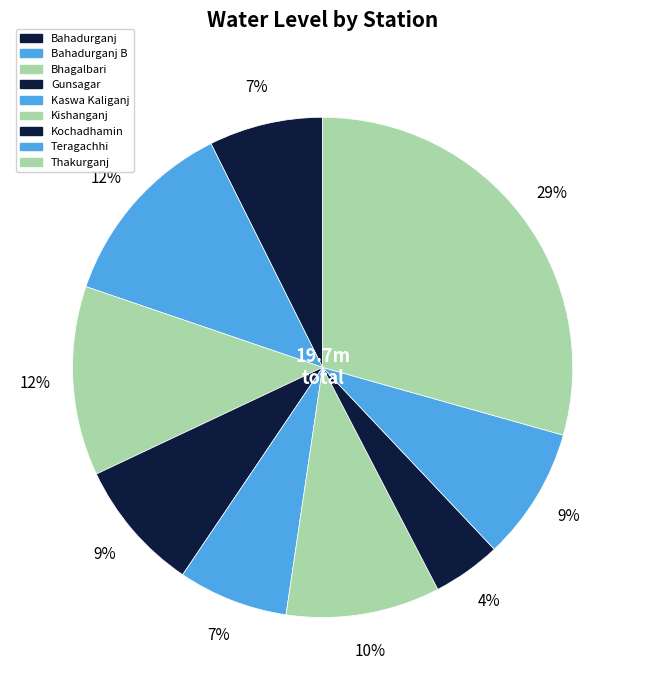

How many slices are in this pie chart?

9